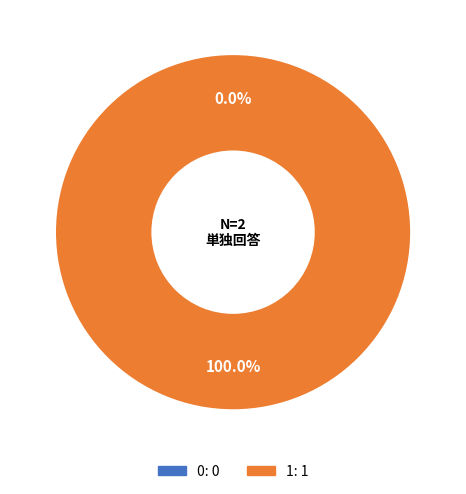

Rank the categories by value from highest to lowest.

1, 0